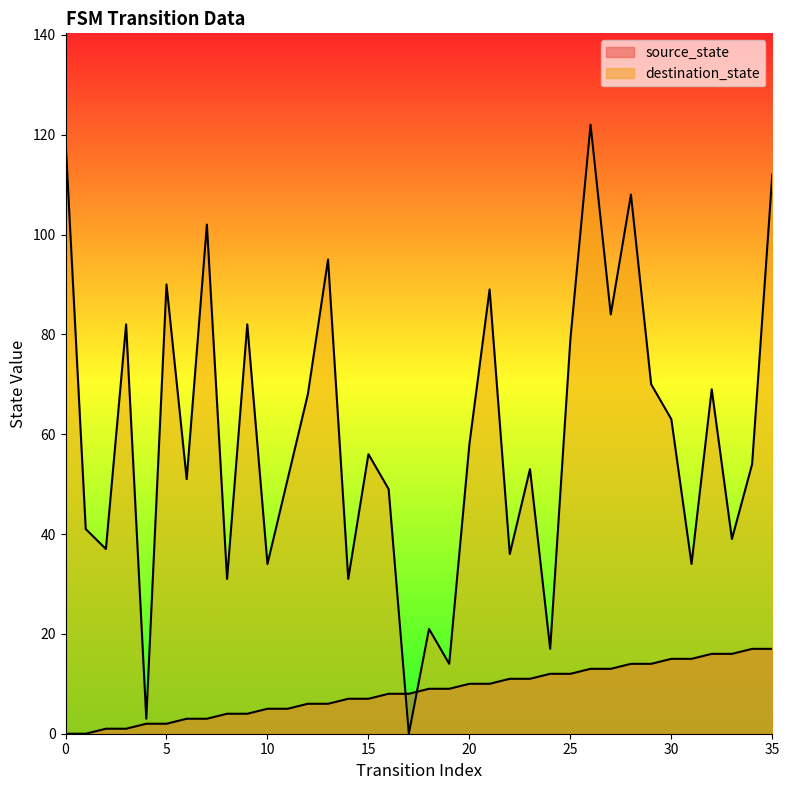

What is the difference between the second highest and second lowest values in the source_state series?

17